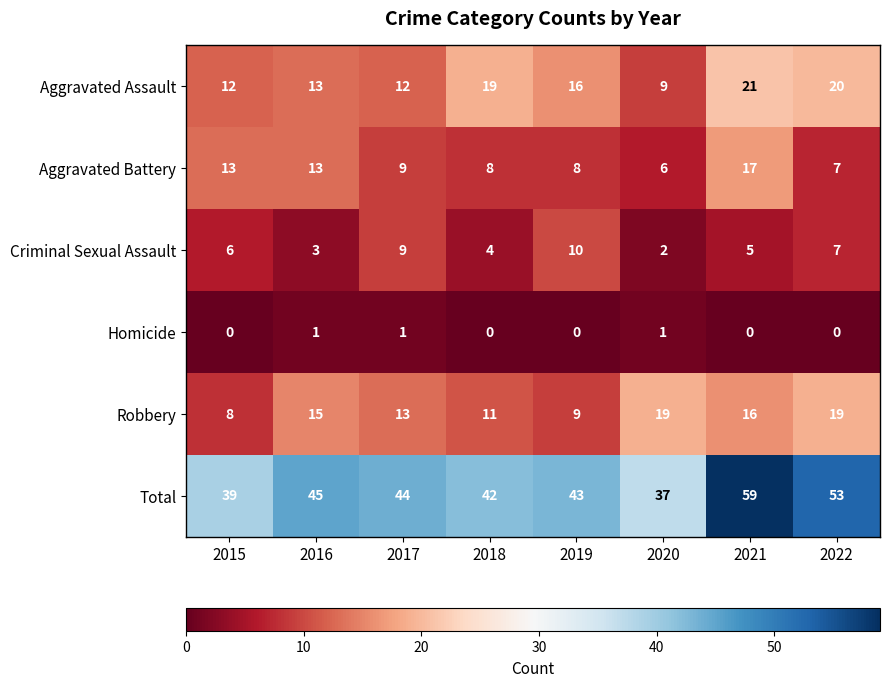

Count the number of data series in this chart.

6